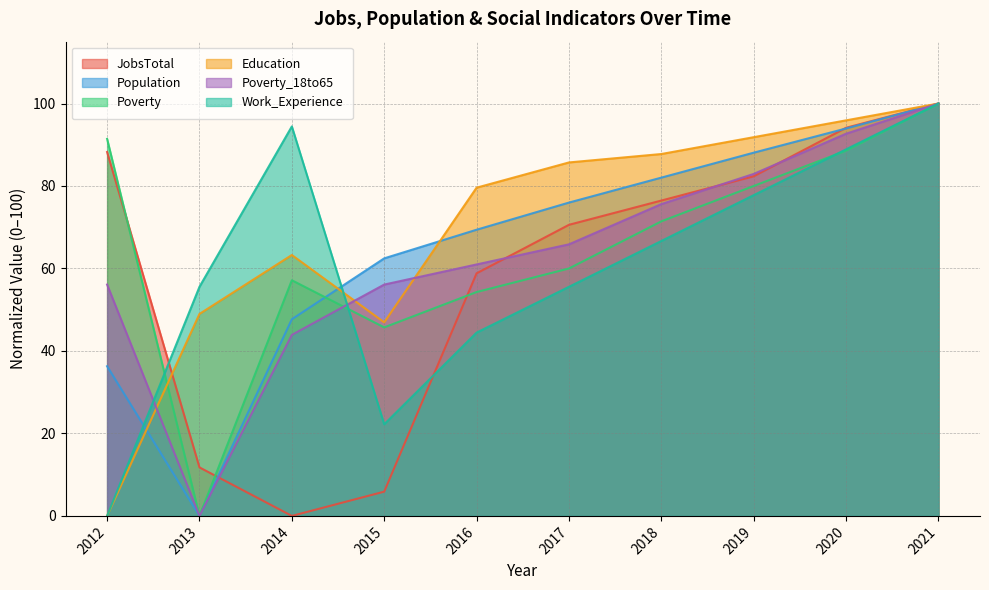

Count the number of categories in the chart.

10